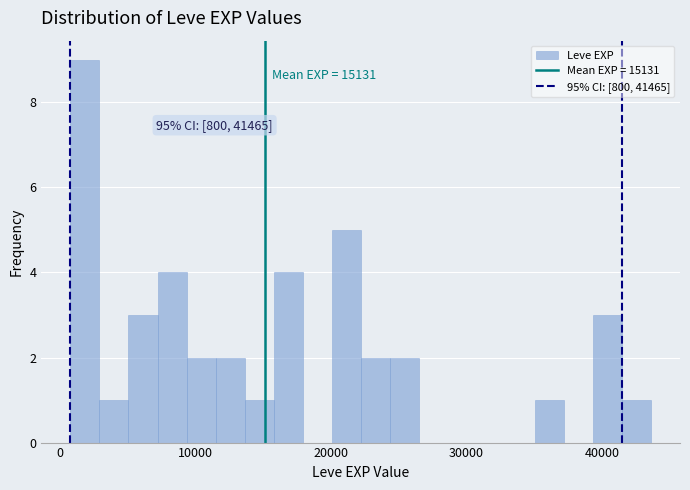

Around what value on the x-axis is the tallest bar? Give the approximate position of its centre, as read against the axis.

2000